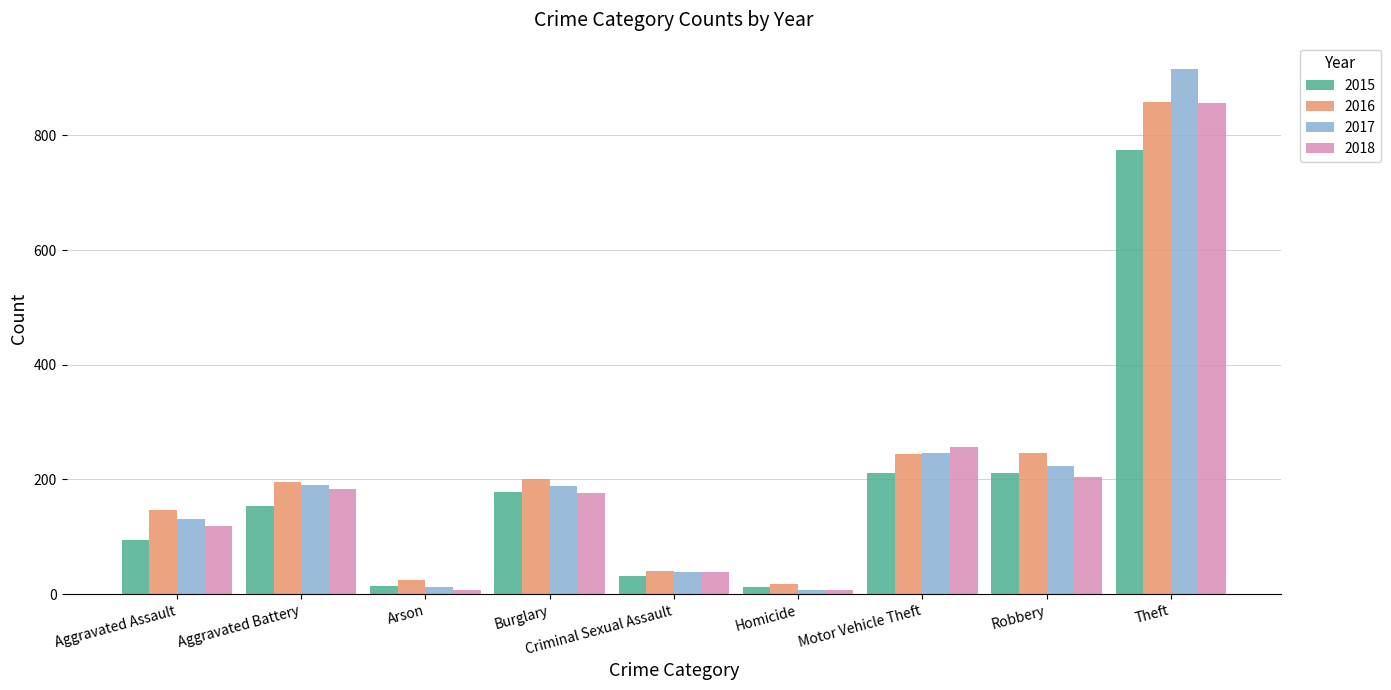

At which label is 2017 closest to 462?

Motor Vehicle Theft